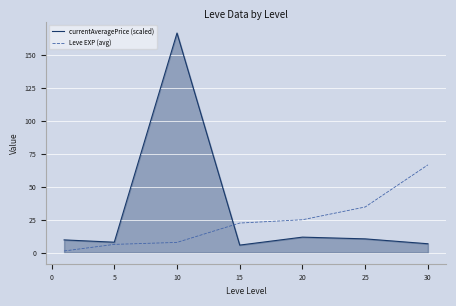

Which series has the widest spread of values?

currentAveragePrice (scaled)